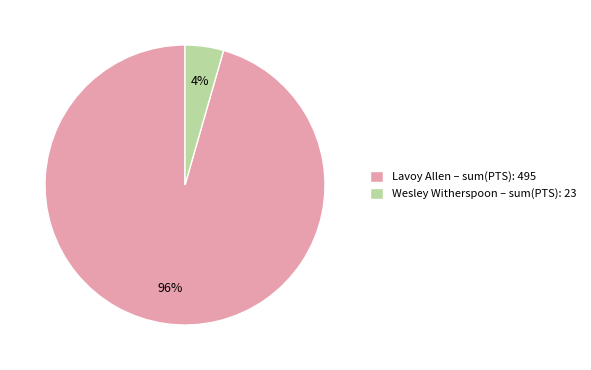

What percentage is the Lavoy Allen – sum(PTS): 495 slice, to the nearest percent?

96%